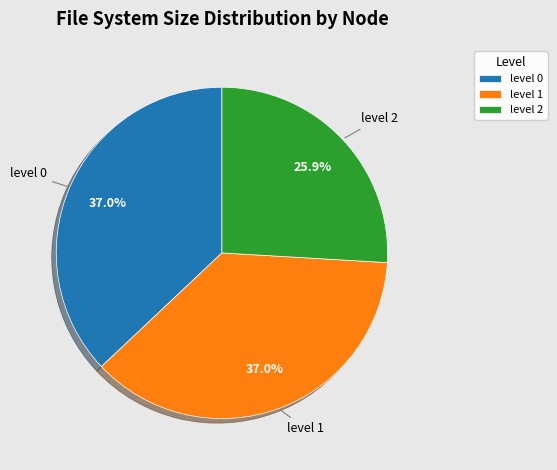

Count the number of slices in the pie.

3